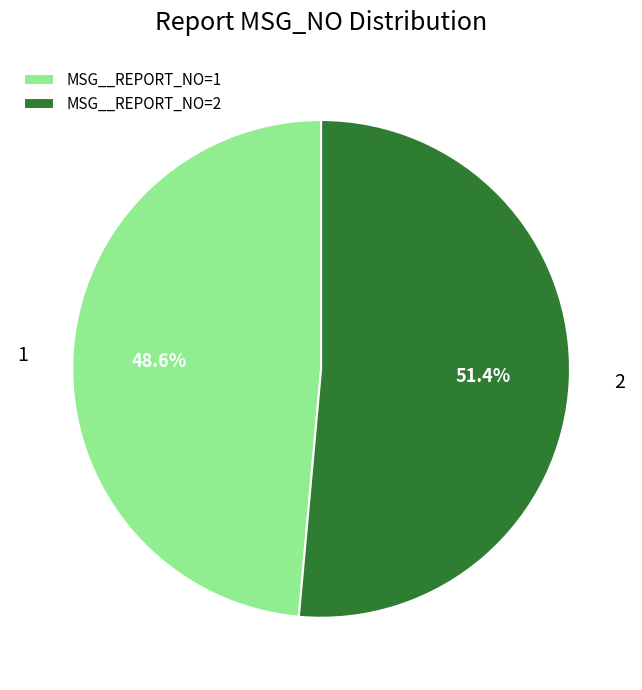

Approximately how many times larger is the value at MSG__REPORT_NO=1 compared to MSG__REPORT_NO=2?

0.9